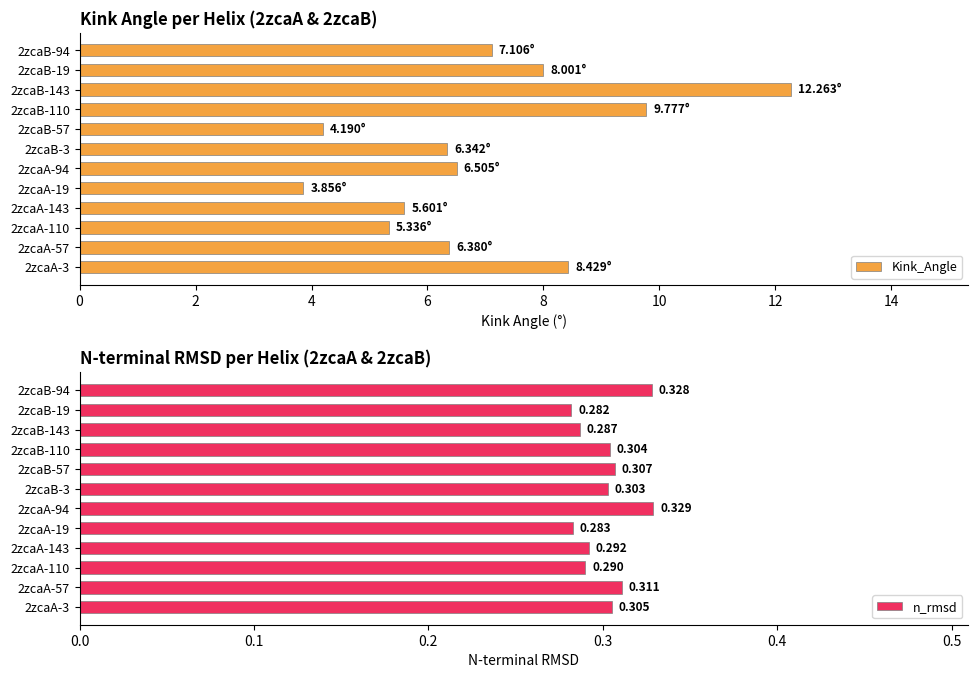

List the series in order of their overall mean, highest first.

Kink_Angle, n_rmsd